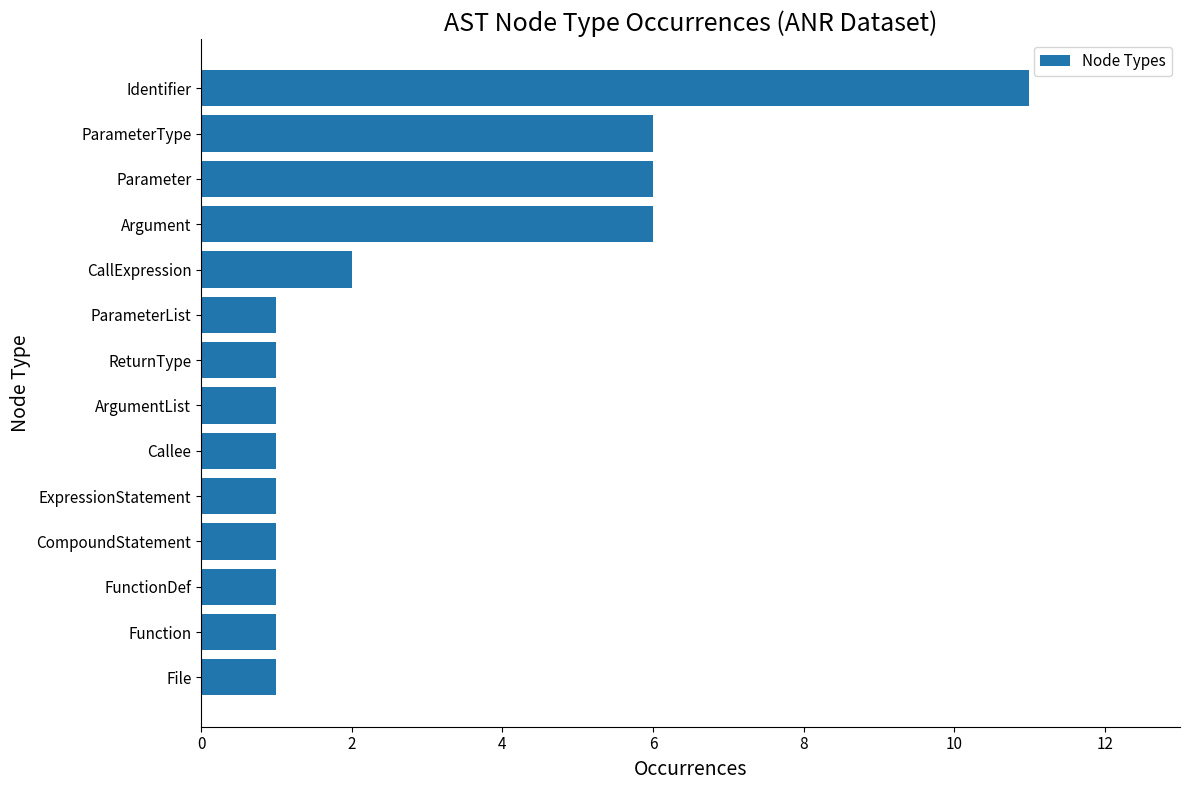

True or false: the data shows 1 at Function.

True